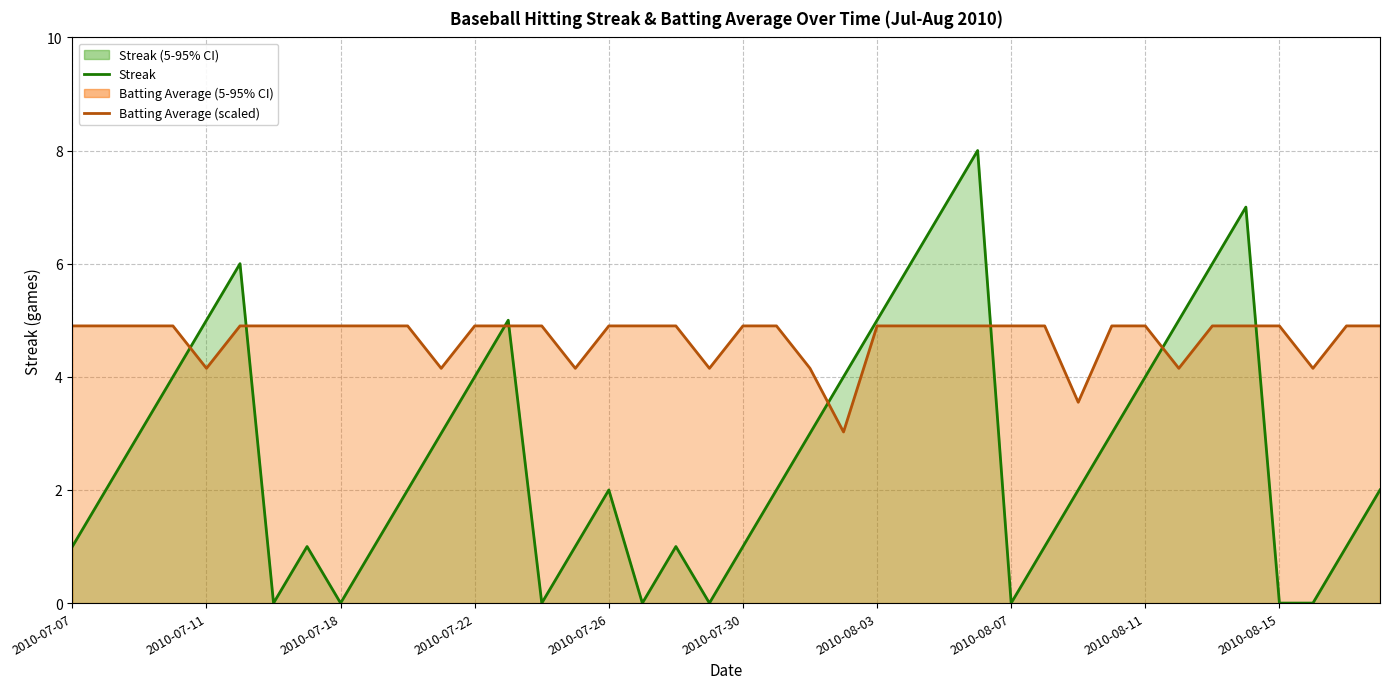

Does the chart display data point markers on the line(s)?

No